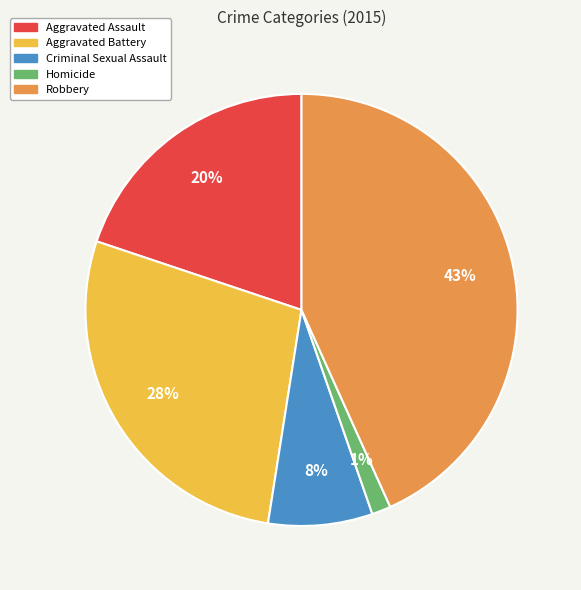

To the nearest percent, what is the difference between the largest and smallest slice percentages?

42%